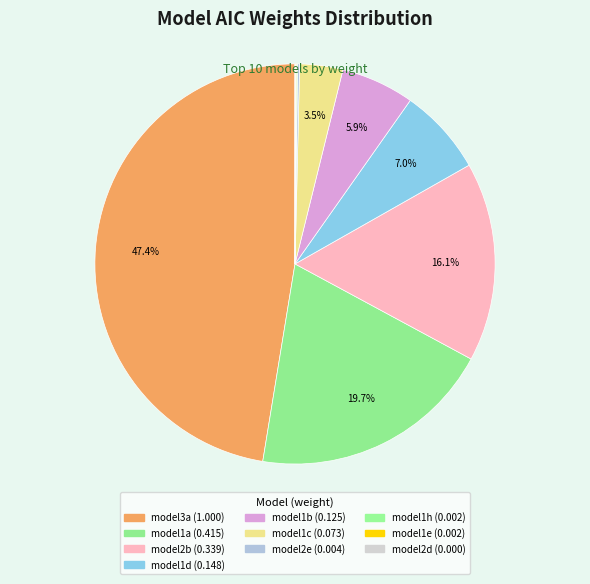

Count the number of slices in the pie.

10